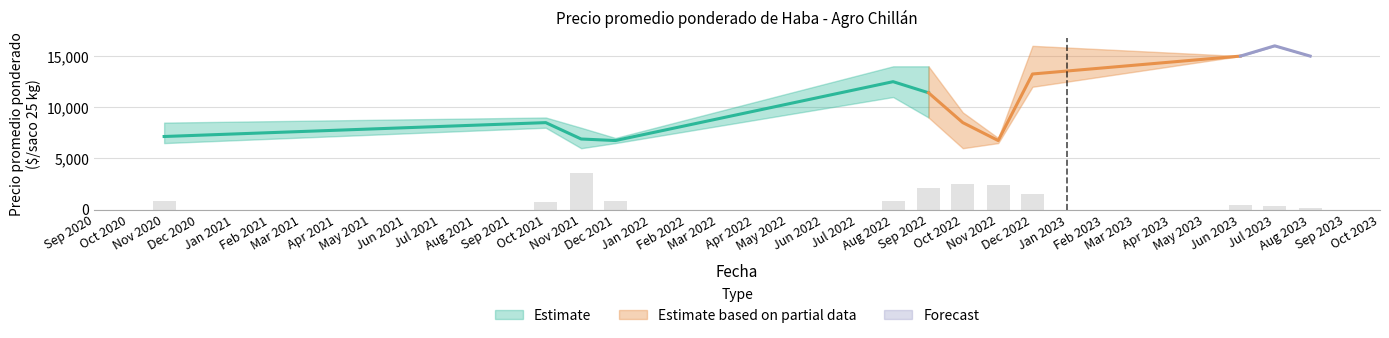

Does the chart contain stacked bars?

No